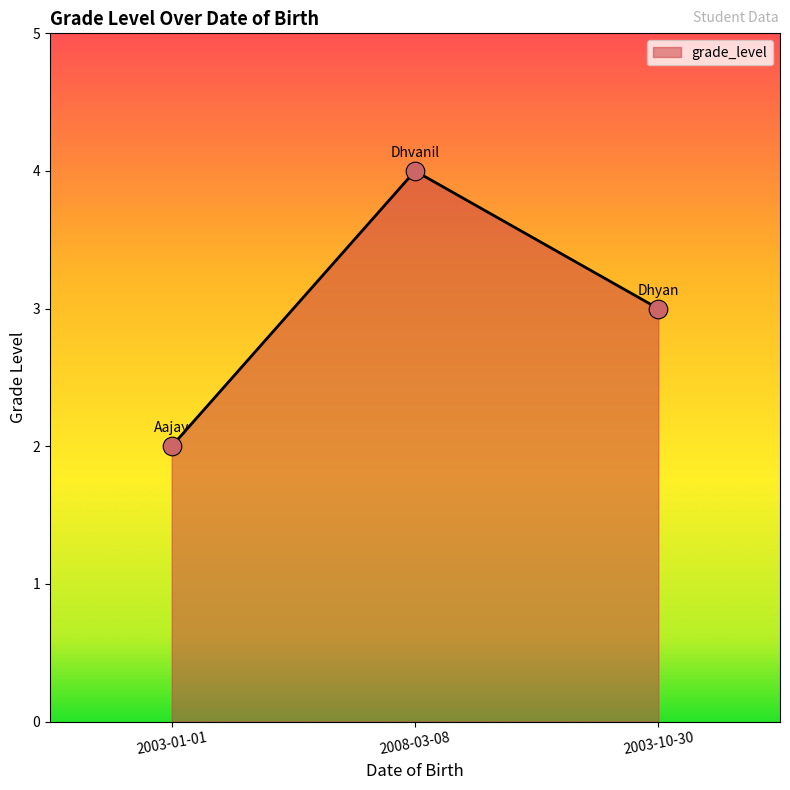

What is the change in value from 2003-01-01 to 2008-03-08?

+2